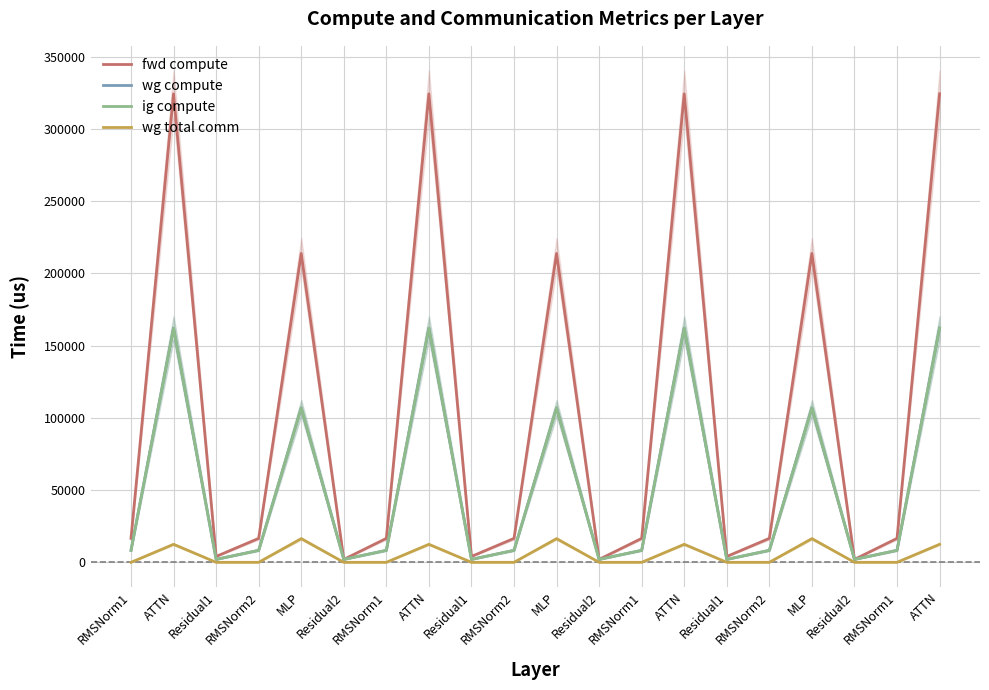

At which label is ig compute closest to 82100?

MLP